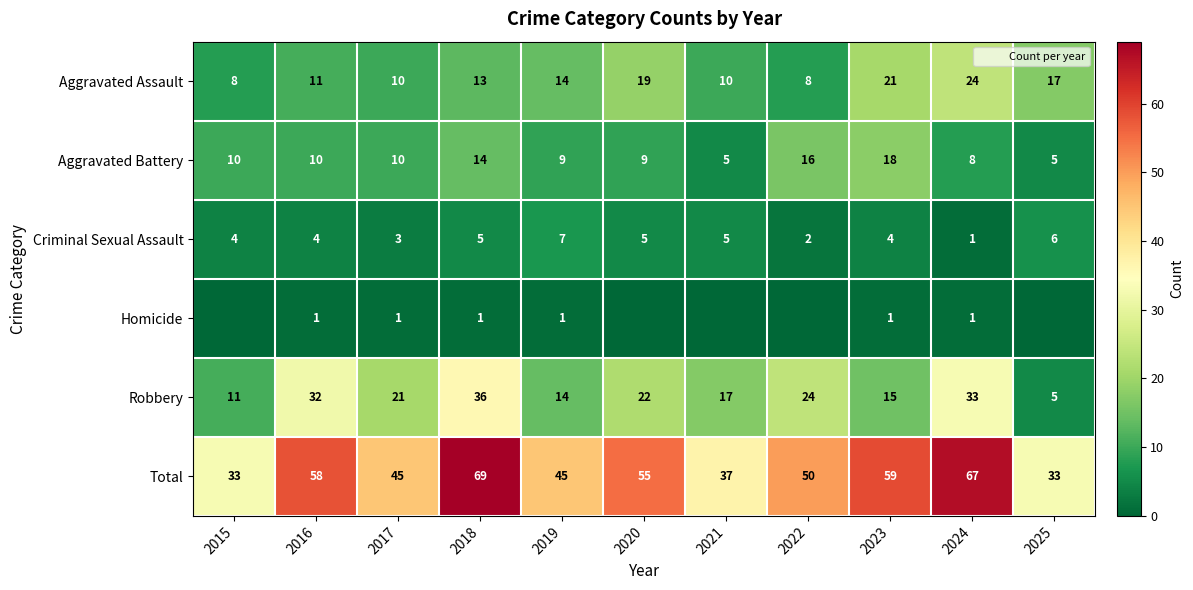

At which label is Total closest to 51?

2022